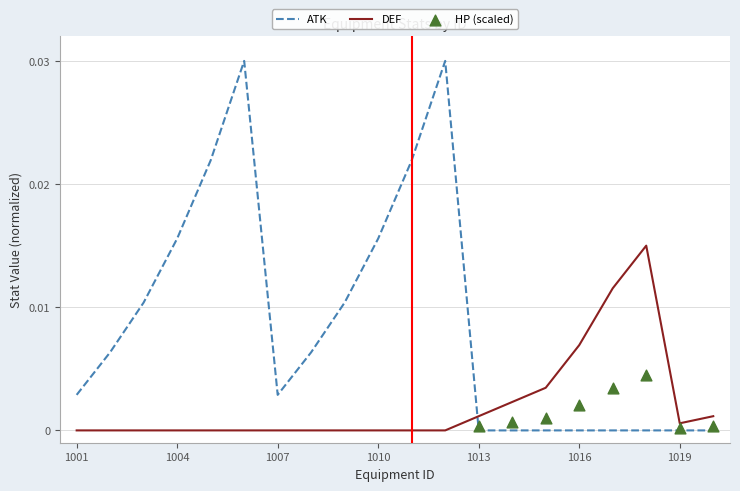

Which series contains the highest Y value?

ATK